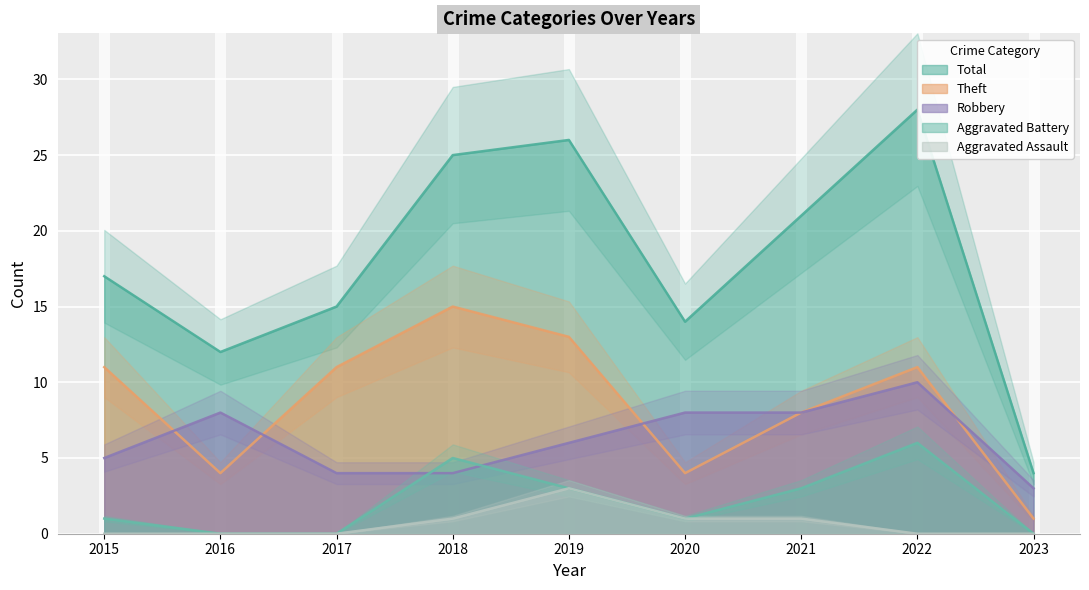

In Aggravated Battery, how many points are higher than both neighbors (excluding endpoints)?

2